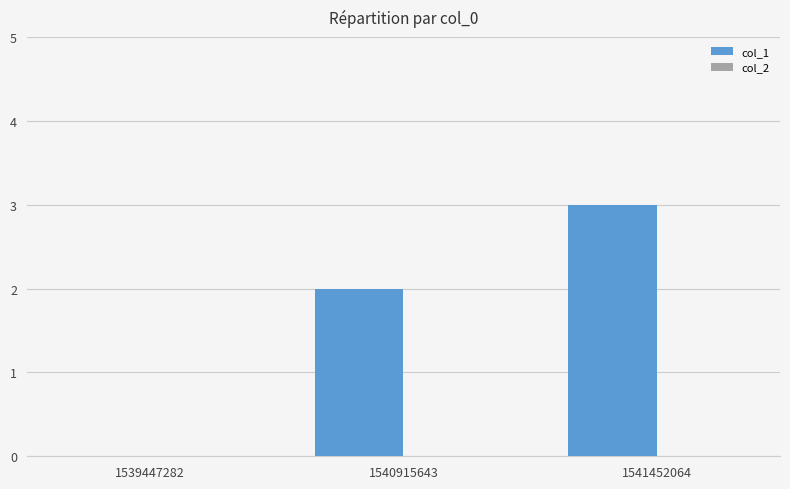

The chart shows a value of 2 at 1539447282. True or false?

False